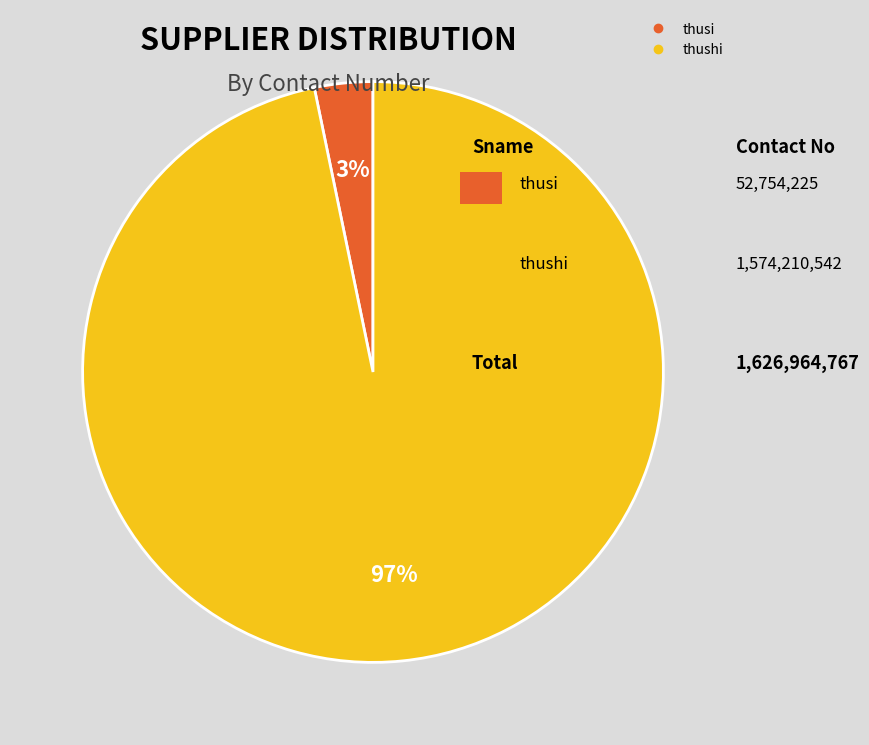

Combined, do thushi and thusi account for over 50%?

Yes